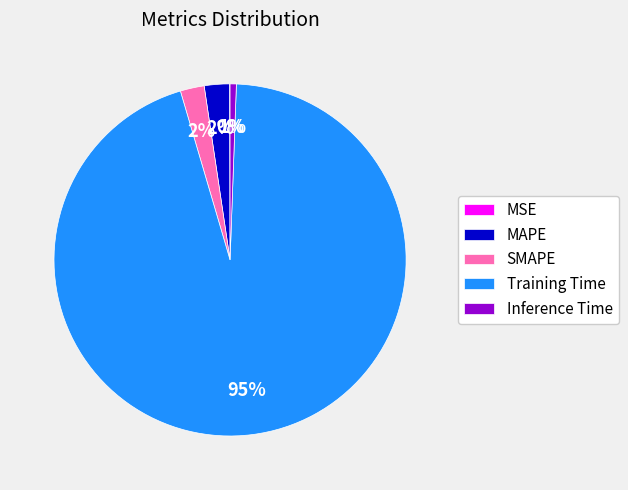

The Training Time slice represents 95% of the pie. True or false?

True